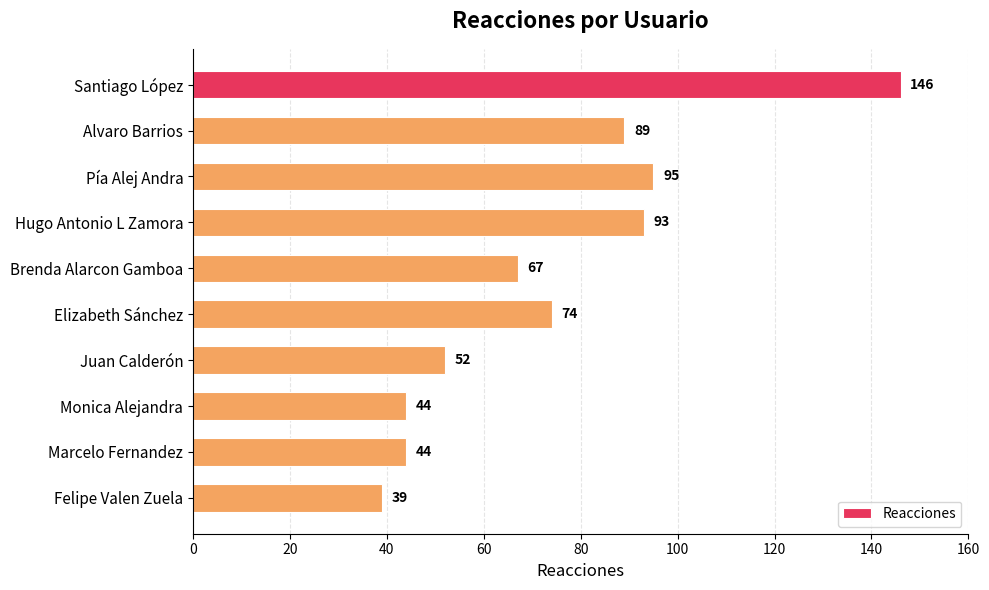

What position from the top is Brenda Alarcon Gamboa?

5